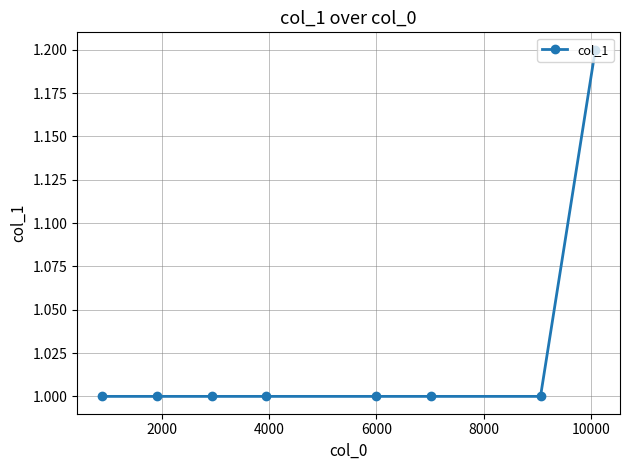

What is the value of the 6th point from the left?

1.0